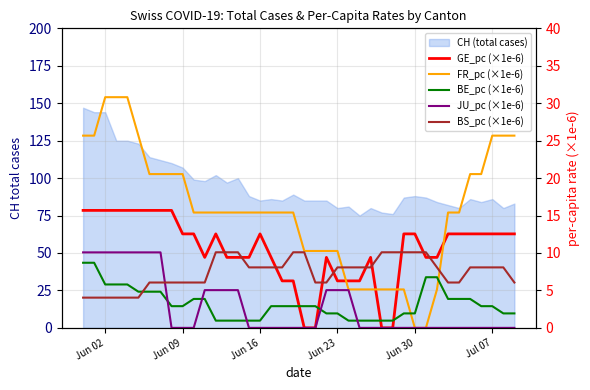

How many values in the FR_pc (×1e-6) series exceed 15?

27